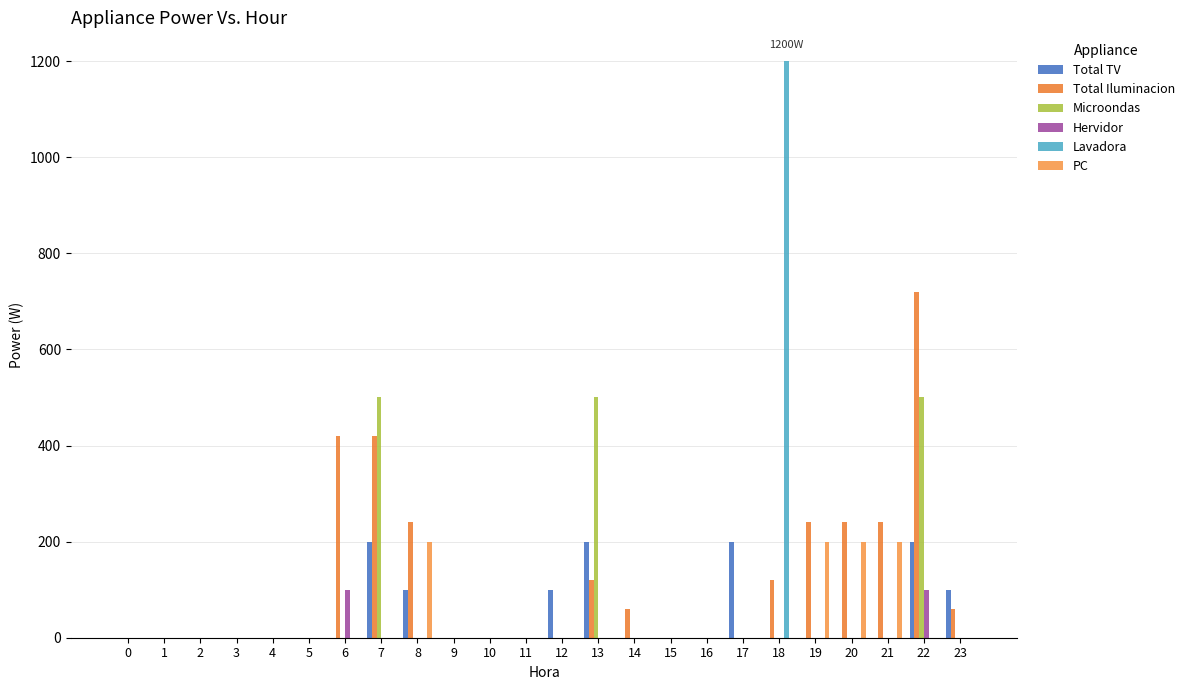

Reading left to right, extract all data points from this chart.

Total TV: 0=0	1=0	2=0	3=0	4=0	5=0	6=0	7=200	8=100	9=0	10=0	11=0	12=100	13=200	14=0	15=0	16=0	17=200	18=0	19=0	20=0	21=0	22=200	23=100
Total Iluminacion: 0=0	1=0	2=0	3=0	4=0	5=0	6=420	7=420	8=240	9=0	10=0	11=0	12=0	13=120	14=60	15=0	16=0	17=0	18=120	19=240	20=240	21=240	22=720	23=60
Microondas: 0=0	1=0	2=0	3=0	4=0	5=0	6=0	7=500	8=0	9=0	10=0	11=0	12=0	13=500	14=0	15=0	16=0	17=0	18=0	19=0	20=0	21=0	22=500	23=0
Hervidor: 0=0	1=0	2=0	3=0	4=0	5=0	6=100	7=0	8=0	9=0	10=0	11=0	12=0	13=0	14=0	15=0	16=0	17=0	18=0	19=0	20=0	21=0	22=100	23=0
Lavadora: 0=0	1=0	2=0	3=0	4=0	5=0	6=0	7=0	8=0	9=0	10=0	11=0	12=0	13=0	14=0	15=0	16=0	17=0	18=1200	19=0	20=0	21=0	22=0	23=0
PC: 0=0	1=0	2=0	3=0	4=0	5=0	6=0	7=0	8=200	9=0	10=0	11=0	12=0	13=0	14=0	15=0	16=0	17=0	18=0	19=200	20=200	21=200	22=0	23=0